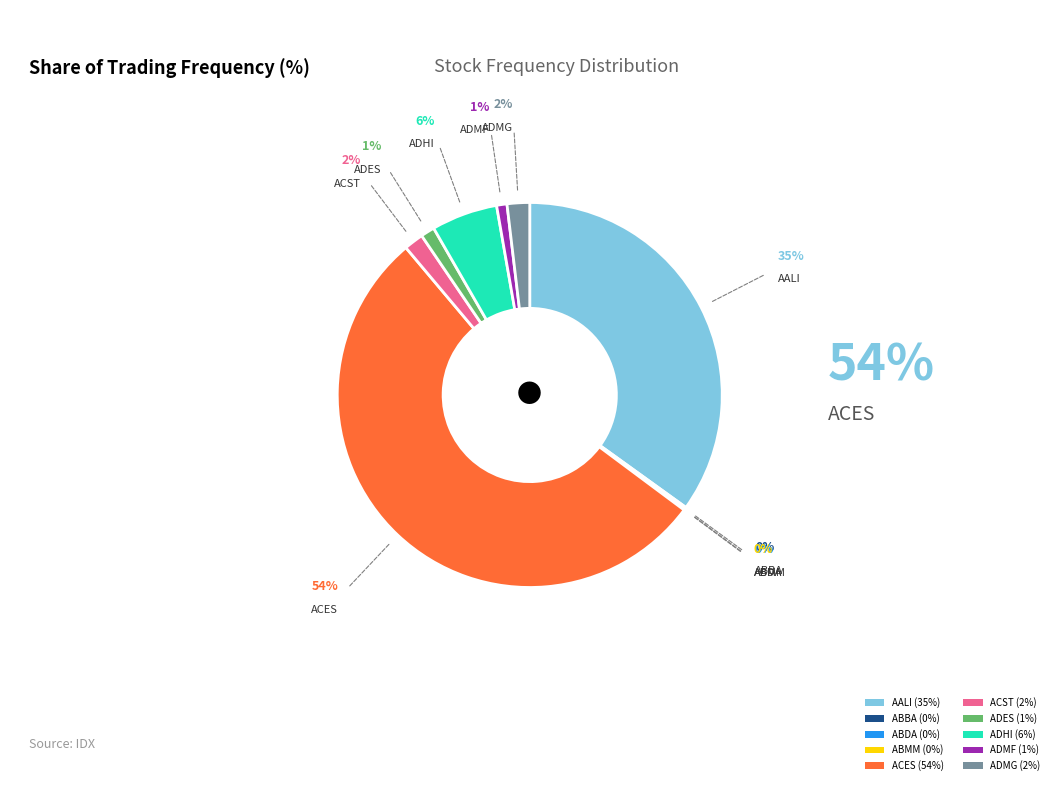

Does ADHI (6%) represent more than half of the total?

No